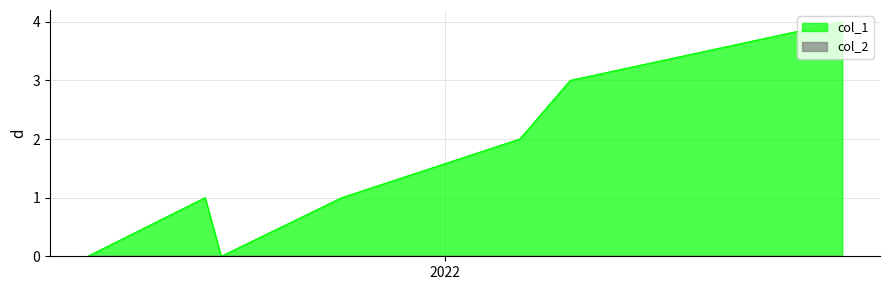

Count the values in the range 0 to 3.

6